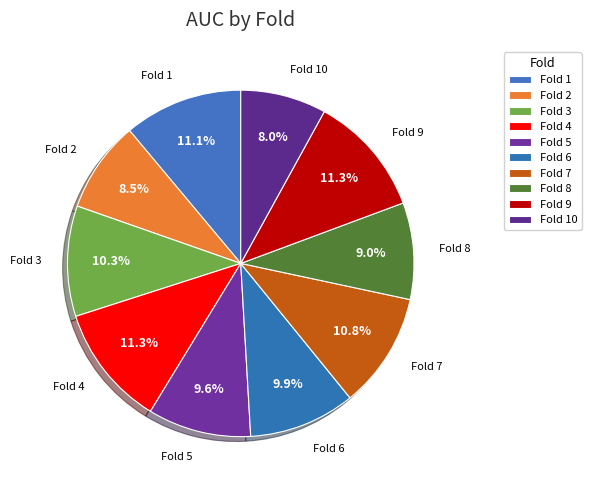

What percentage is NOT represented by Fold 4?

88.7%